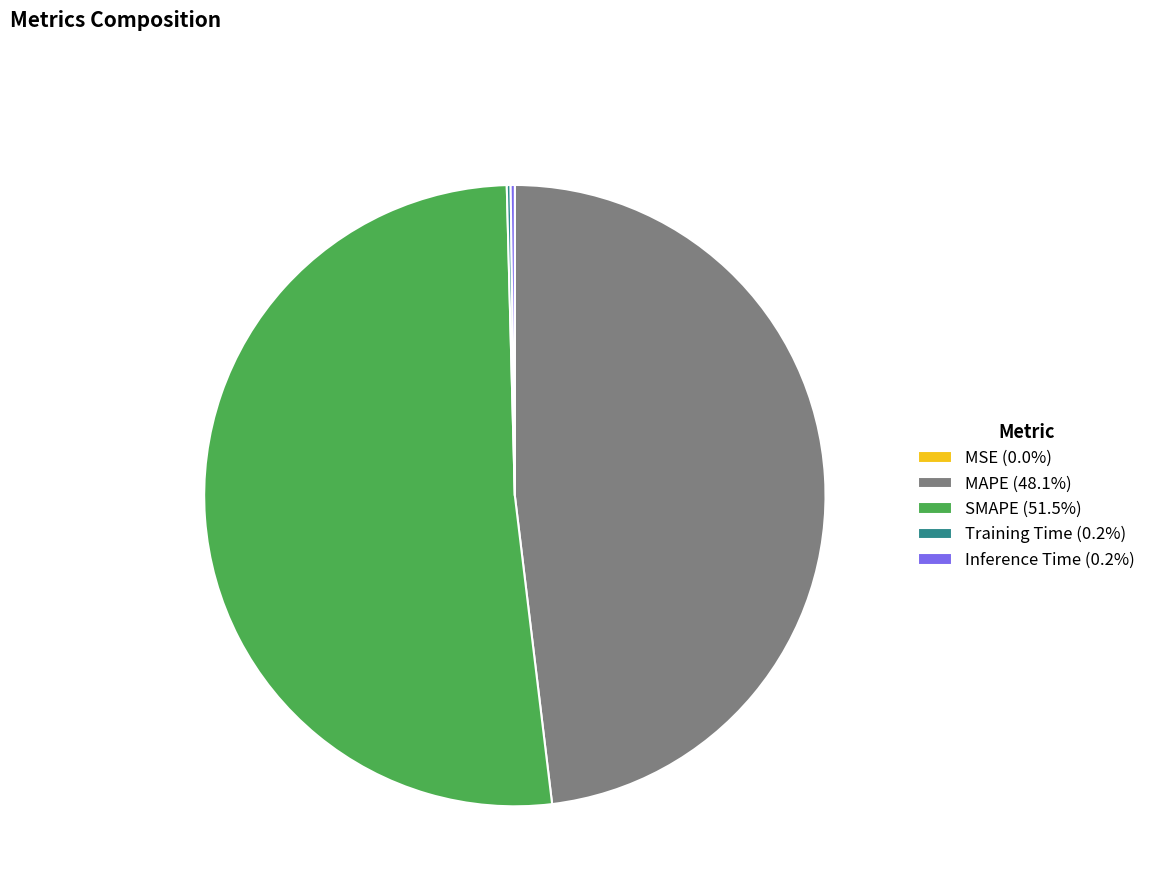

Is there a majority slice in this chart?

Yes